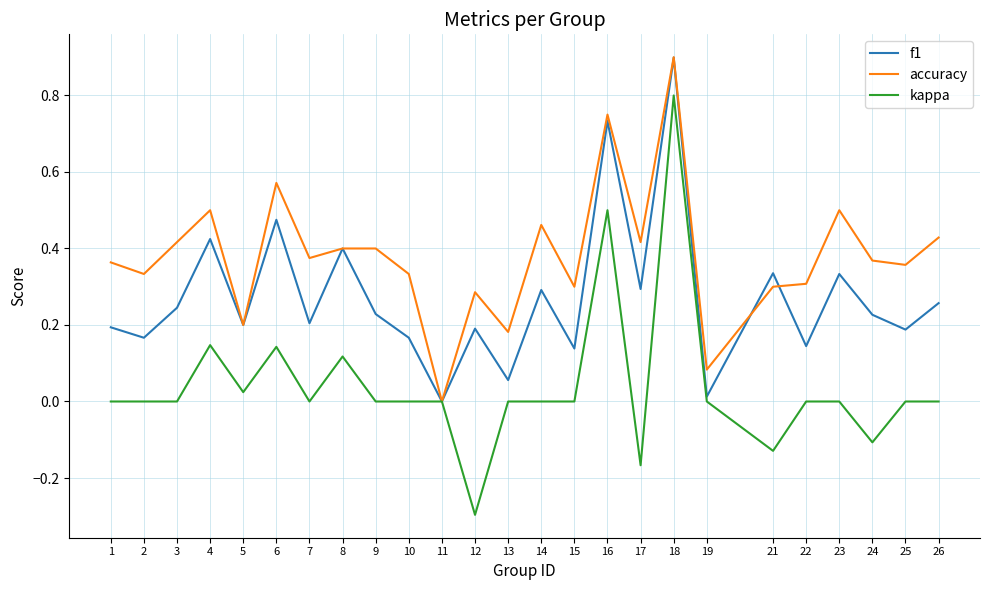

What are all the series names shown in the legend?

f1, accuracy, kappa